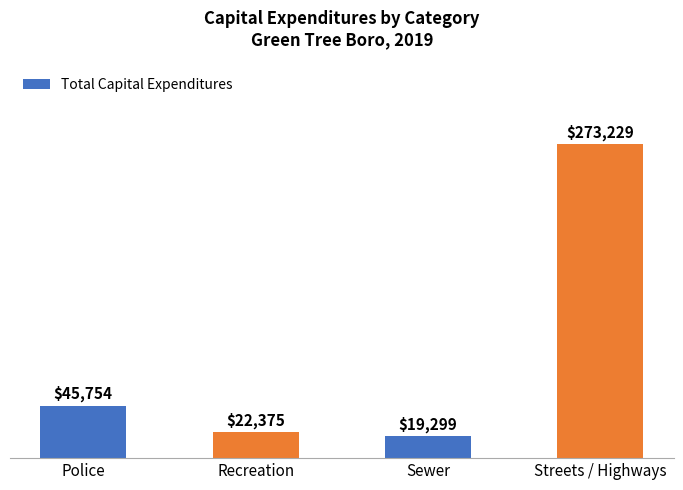

At which label is the value closest to 146264?

Police